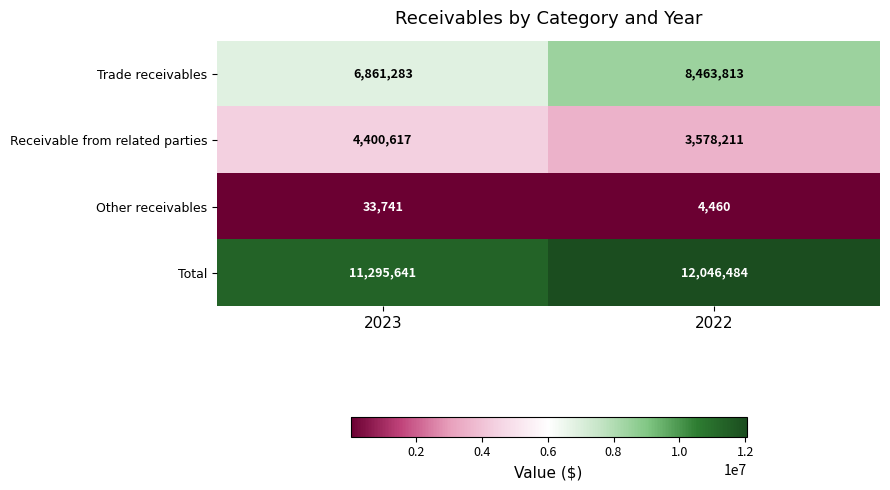

Is it true that Receivable from related parties equals 5591625 at 2022?

False